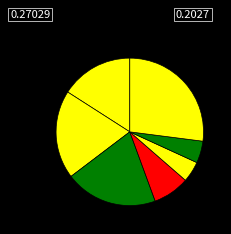

How many slices are in this pie chart?

7